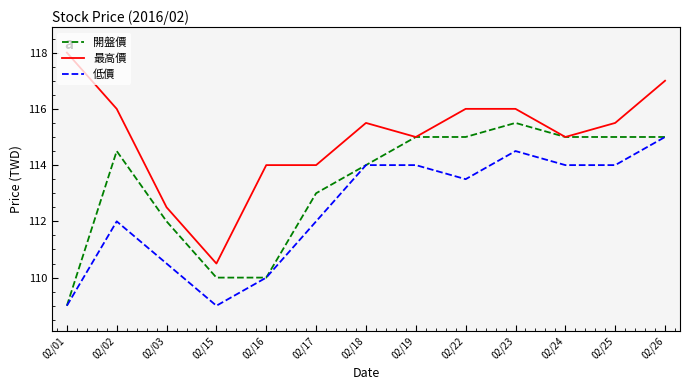

List the series in order of their peak value, lowest first.

低價, 開盤價, 最高價